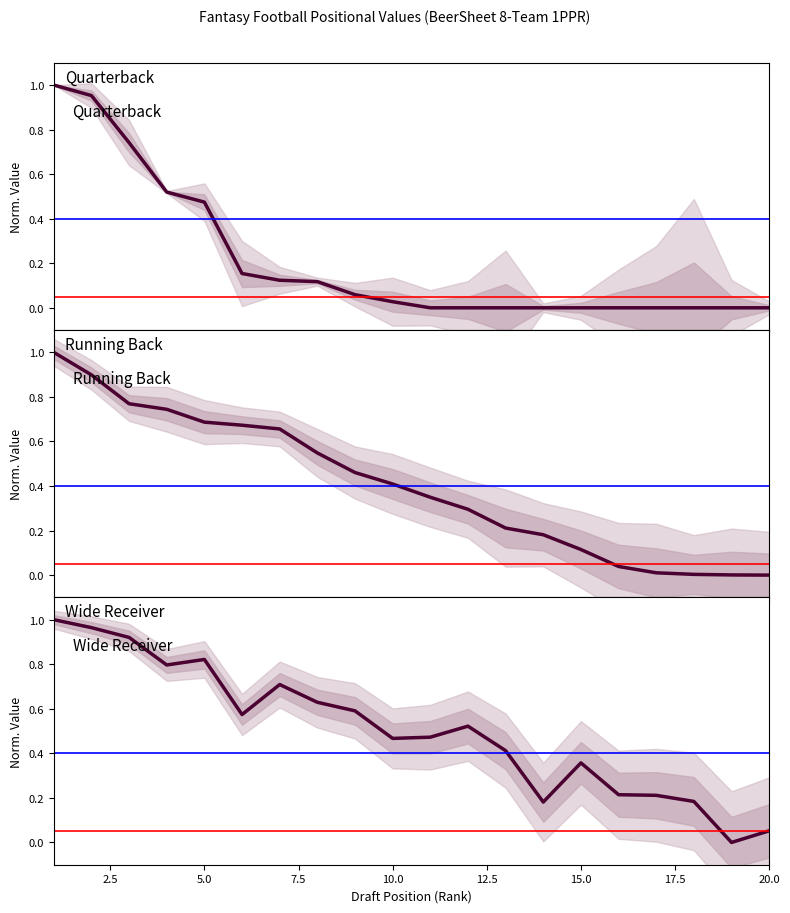

Count the number of categories in the chart.

20